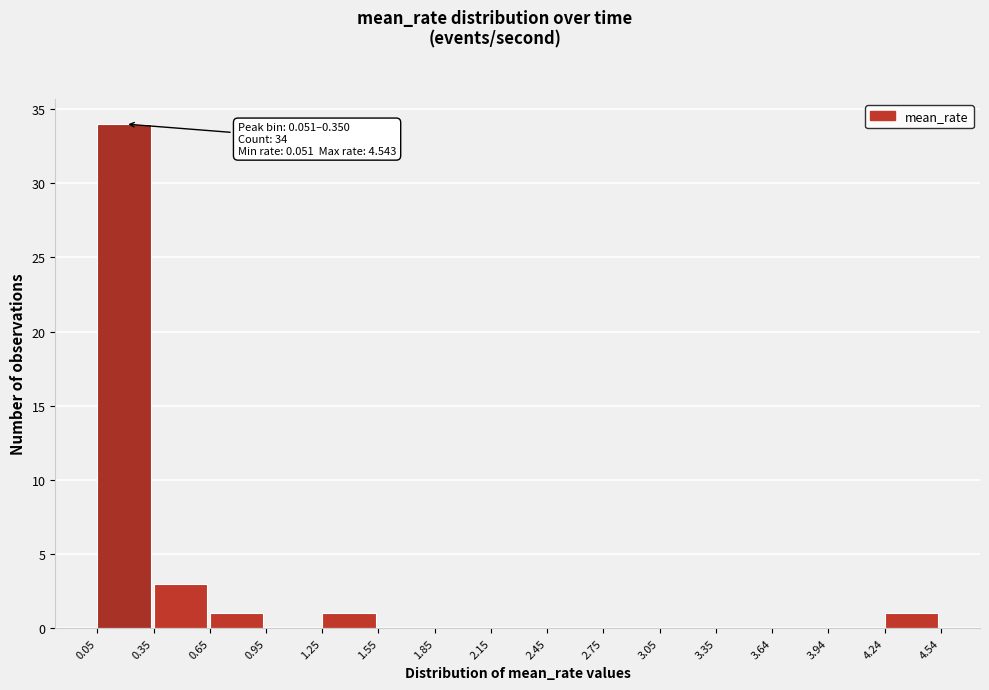

Which range on the x-axis has the tallest bar?

0.05 to 0.35